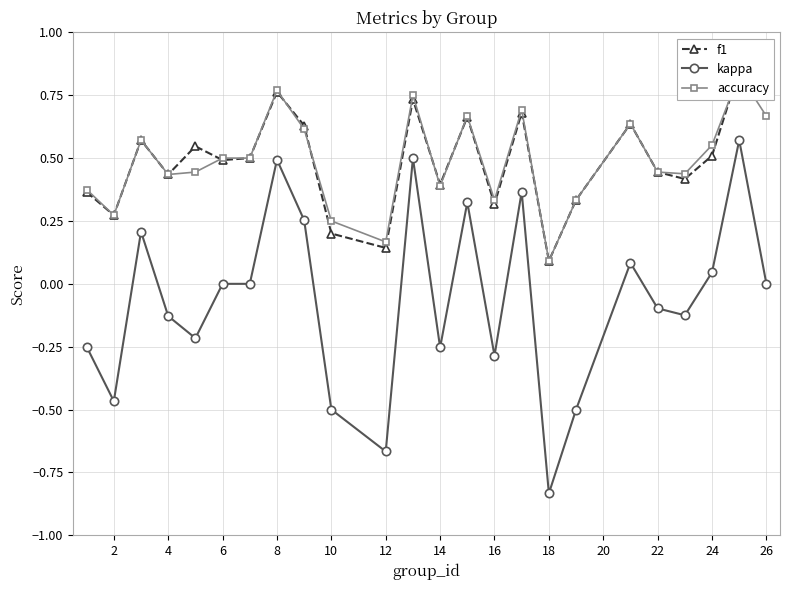

Which series has the largest total across all categories?

f1